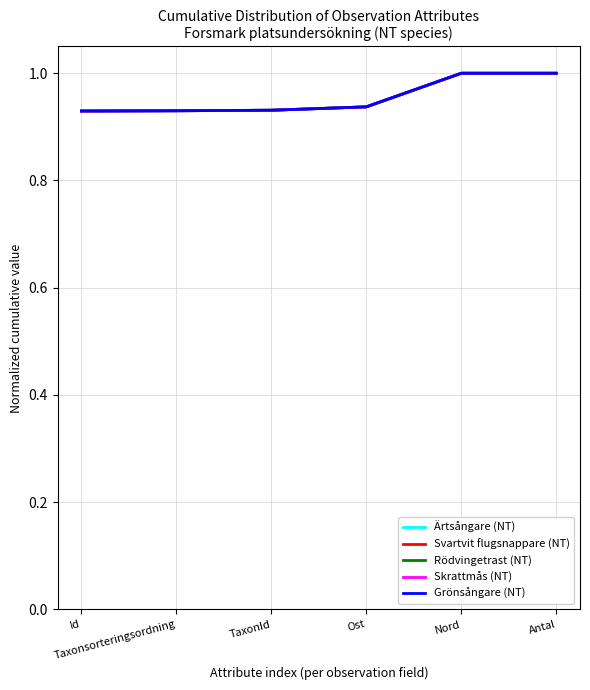

Is this an area chart (filled region under the line)?

No